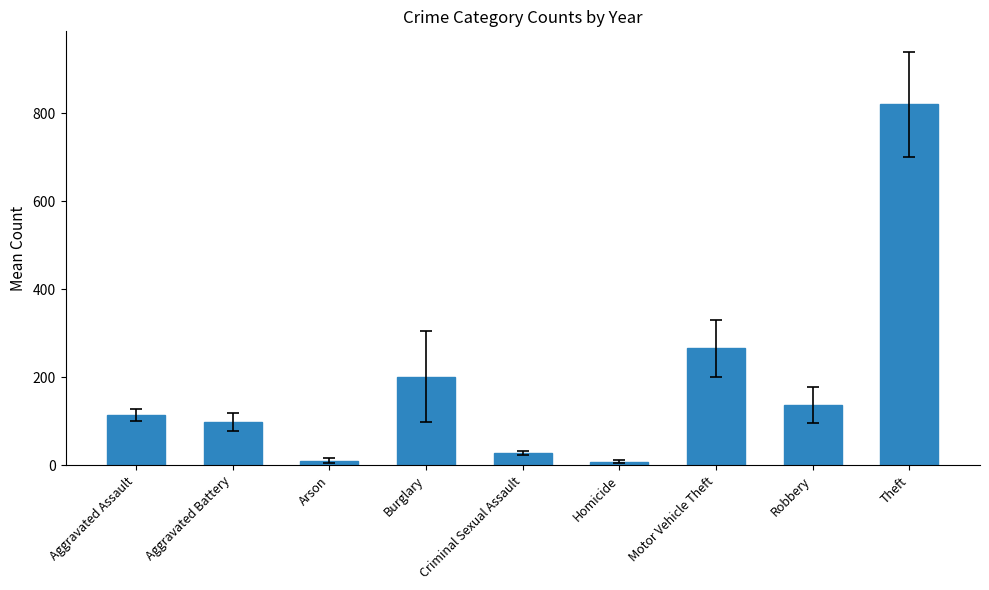

At which category does the chart reach its peak across all series?

Theft